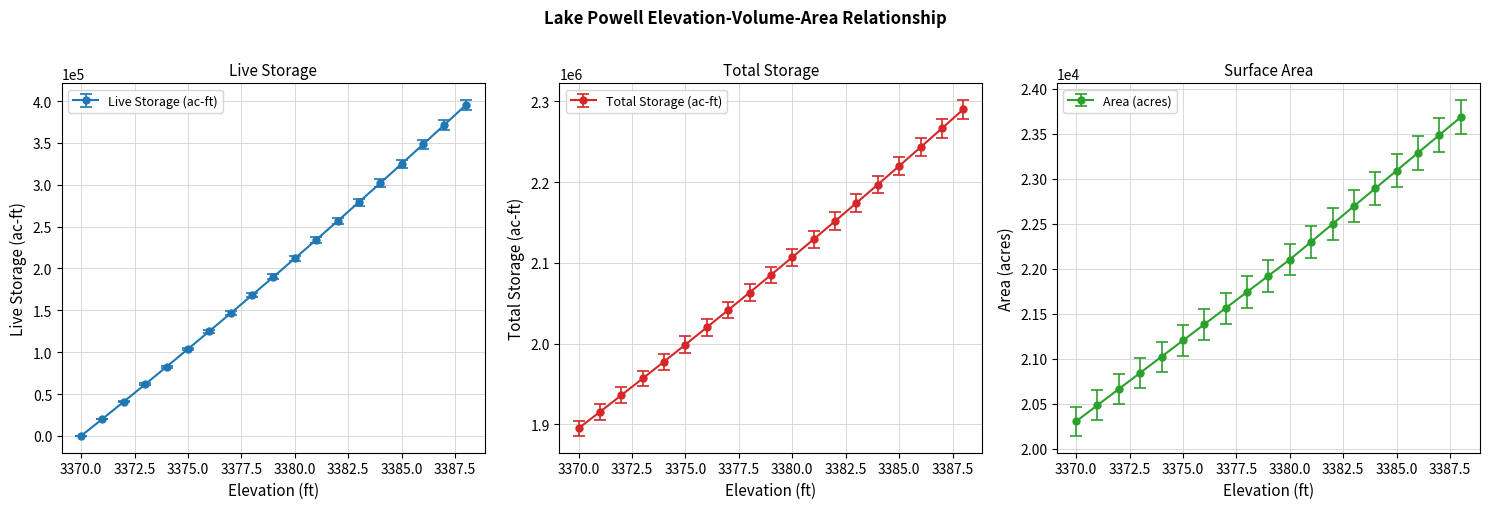

True or false: Live Storage (ac-ft) has more than 0 points higher than both neighbors.

False